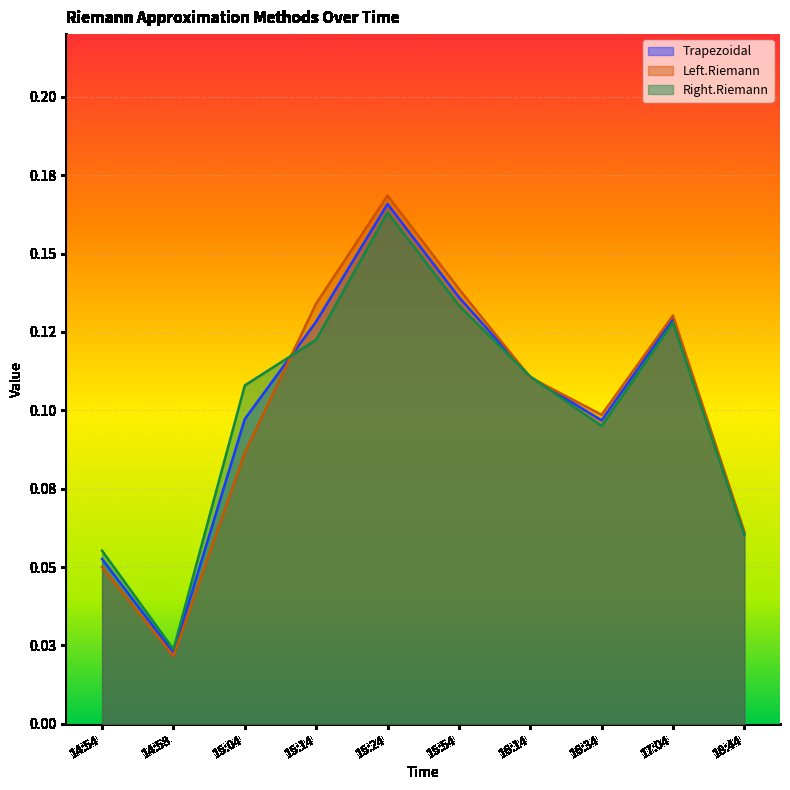

What is the total value across all series at 16:14?

0.3